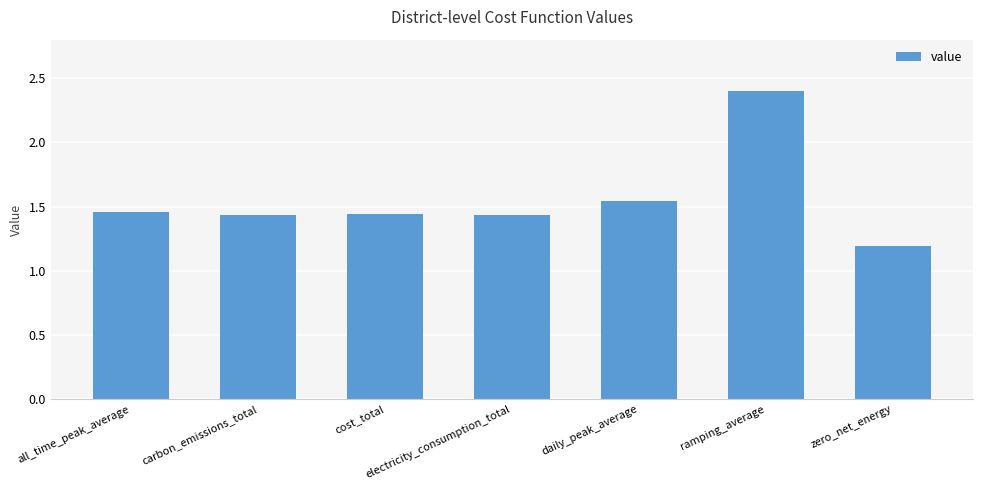

How many values are between 1 and 2?

6